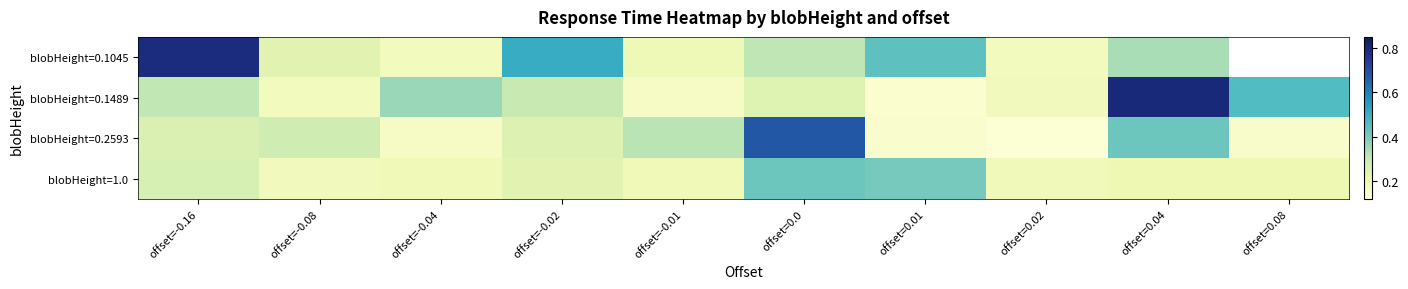

What is the difference between the blobHeight=0.1045 values at offset=-0.04 and offset=0.0?

0.1